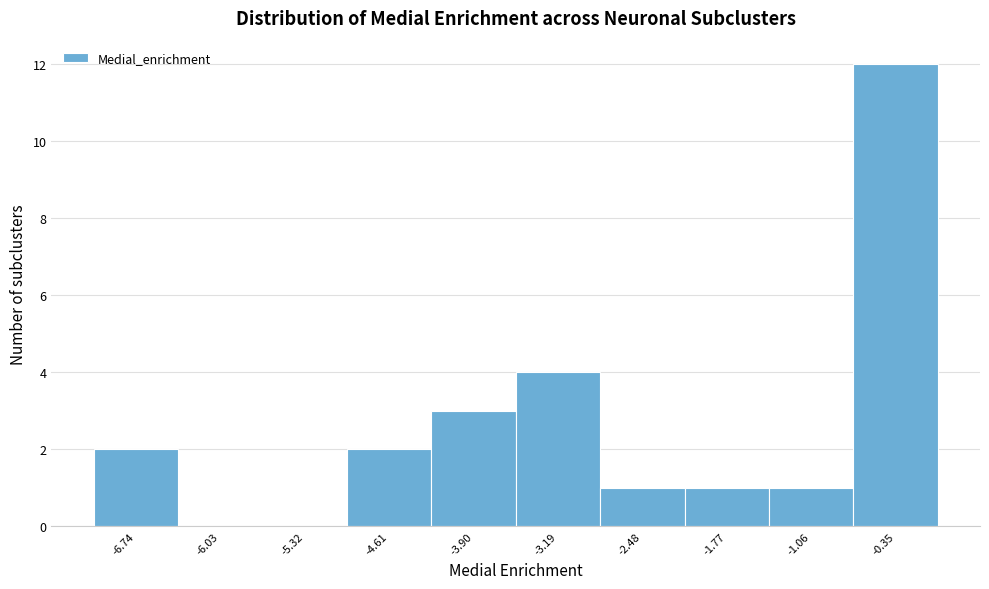

Which range on the x-axis has the tallest bar?

-0.7 to 0.0